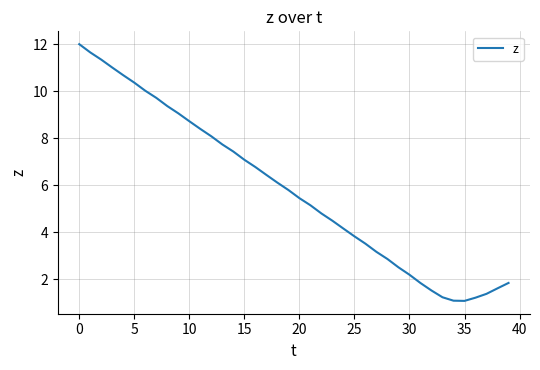

What is the minimum value shown in the chart?

1.1